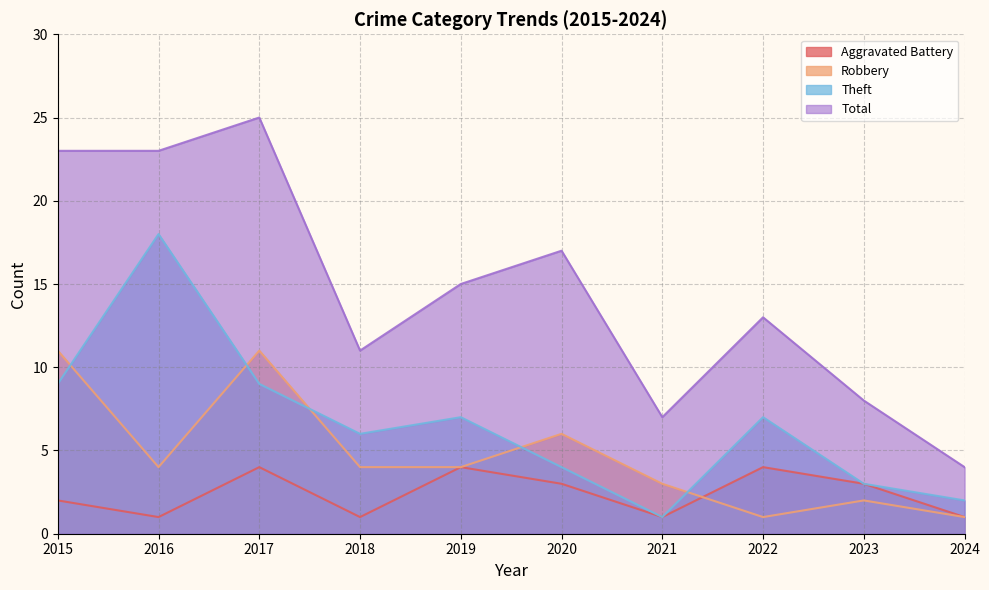

How many values in the Aggravated Battery series are below 3?

5